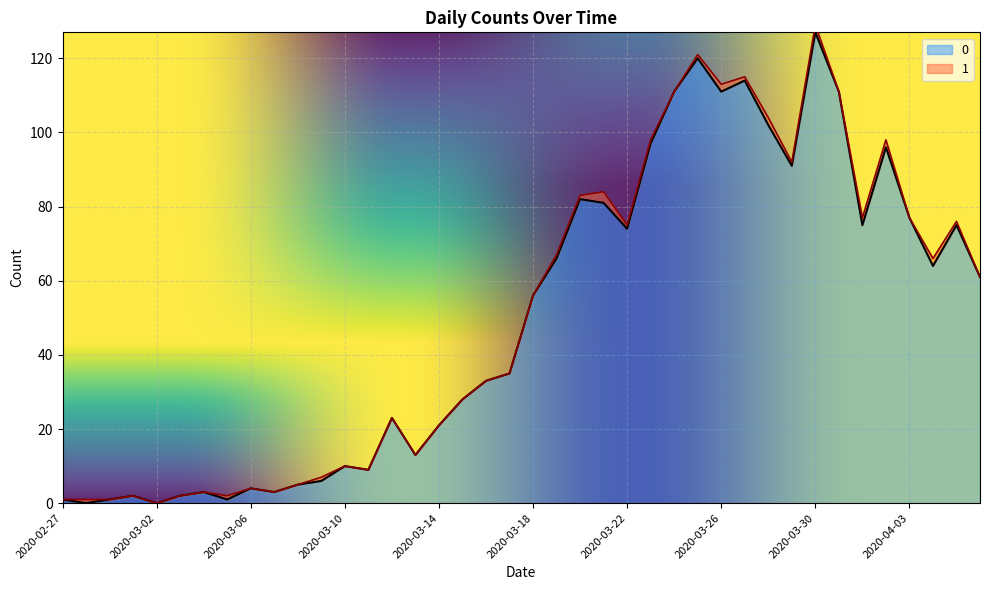

Reading left to right, extract all data points from this chart.

1	0	1	2	0	2	3	1	4	3	5	6	10	9	23	13	21	28	33	35	56	66	82	81	74	97	111	120	111	114	102	91	127	111	75	96	77	64	75	61